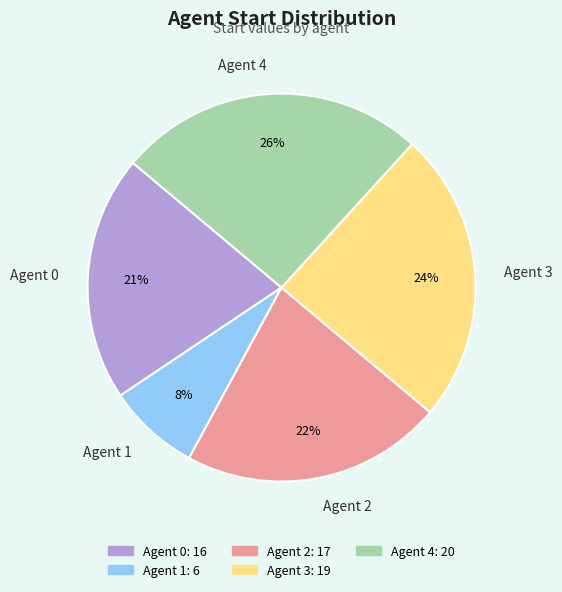

Between Agent 2 and Agent 3, which is larger?

Agent 3